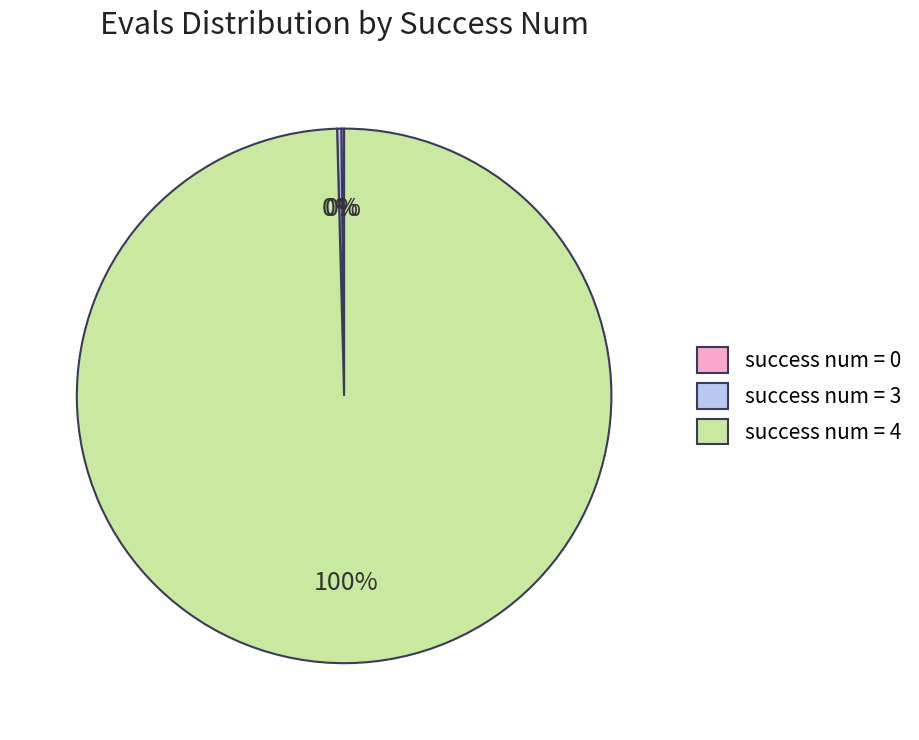

Does any single category account for the majority?

Yes